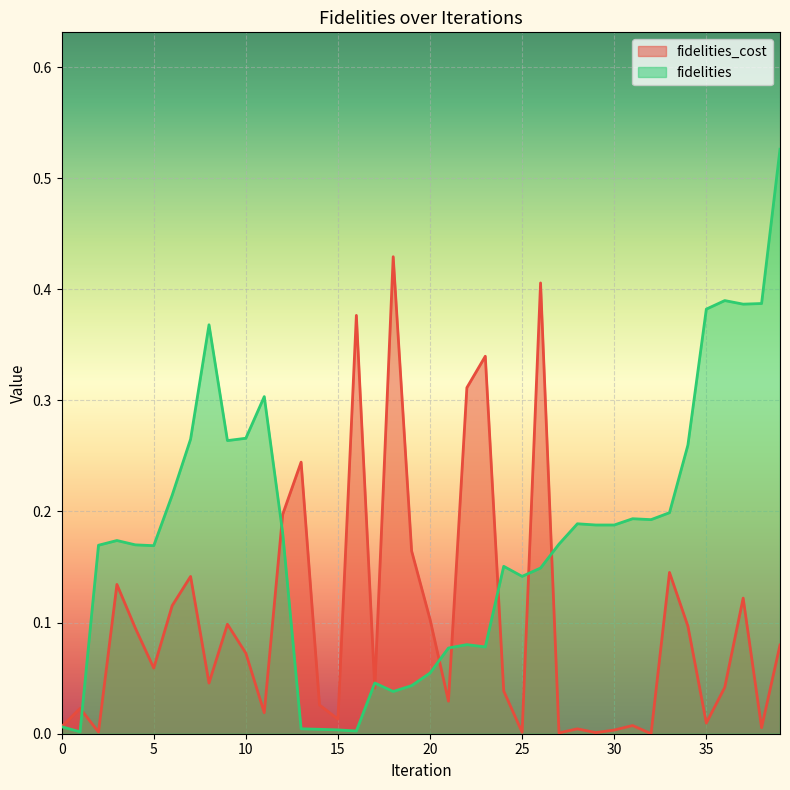

In fidelities, how many points are higher than both neighbors (excluding endpoints)?

9